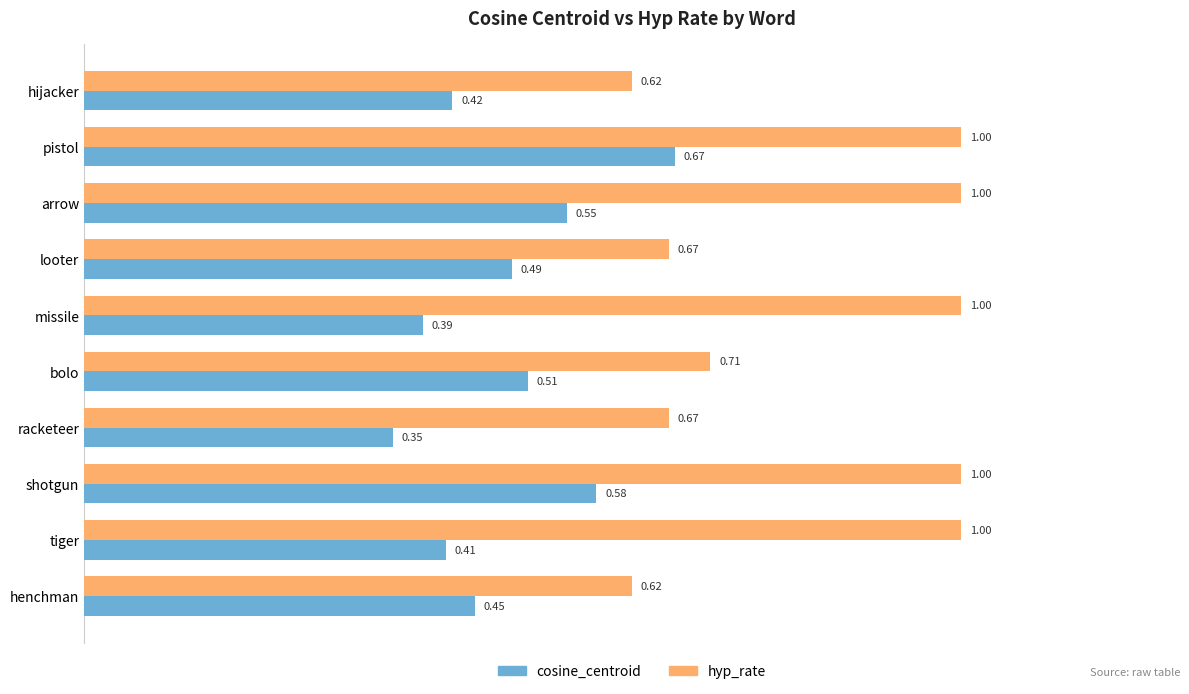

What is the sum of all hyp_rate values?

8.3